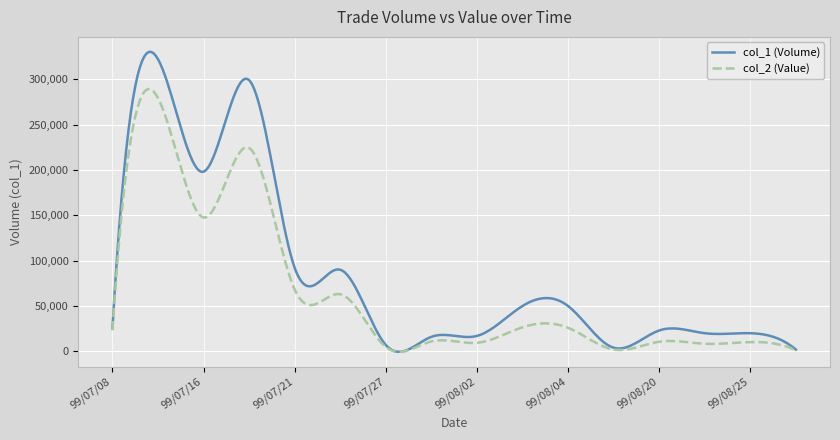

What are all the series names shown in the legend?

col_1 (Volume), col_2 (Value)